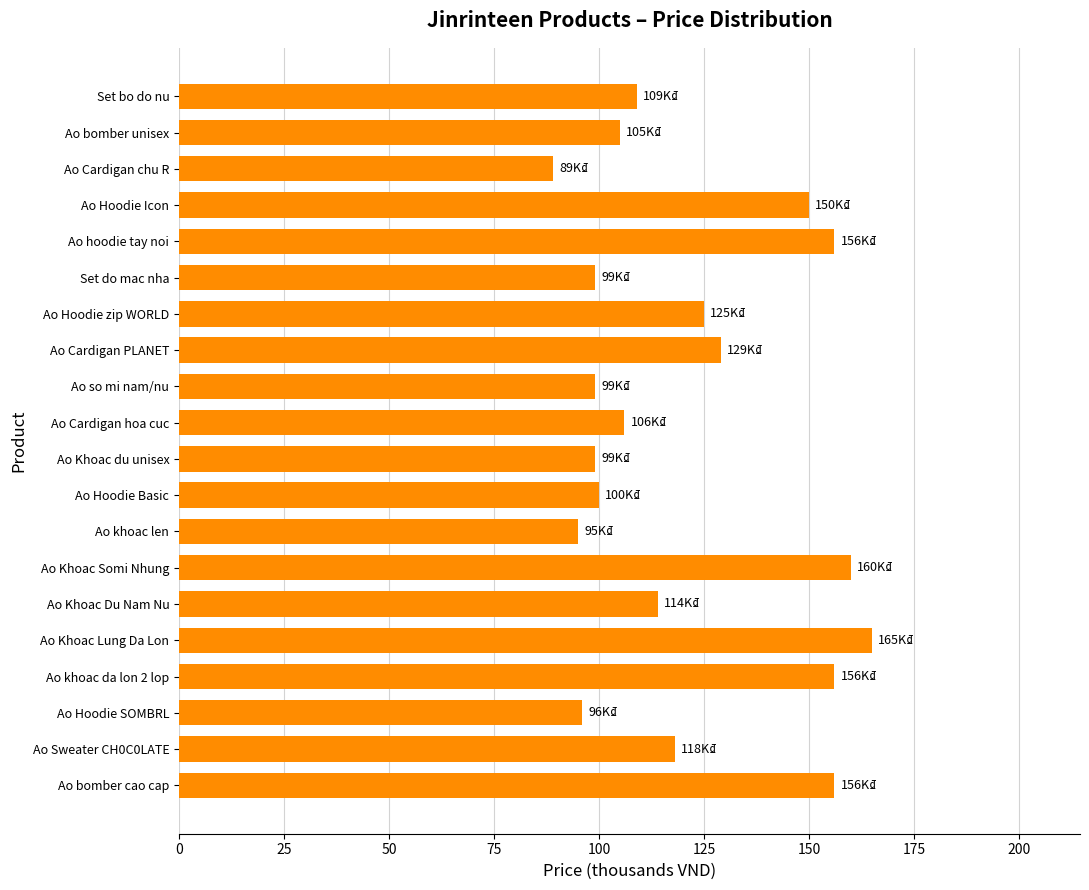

What is the approximate value at Ao Khoac Du Nam Nu, to the nearest 10?

110